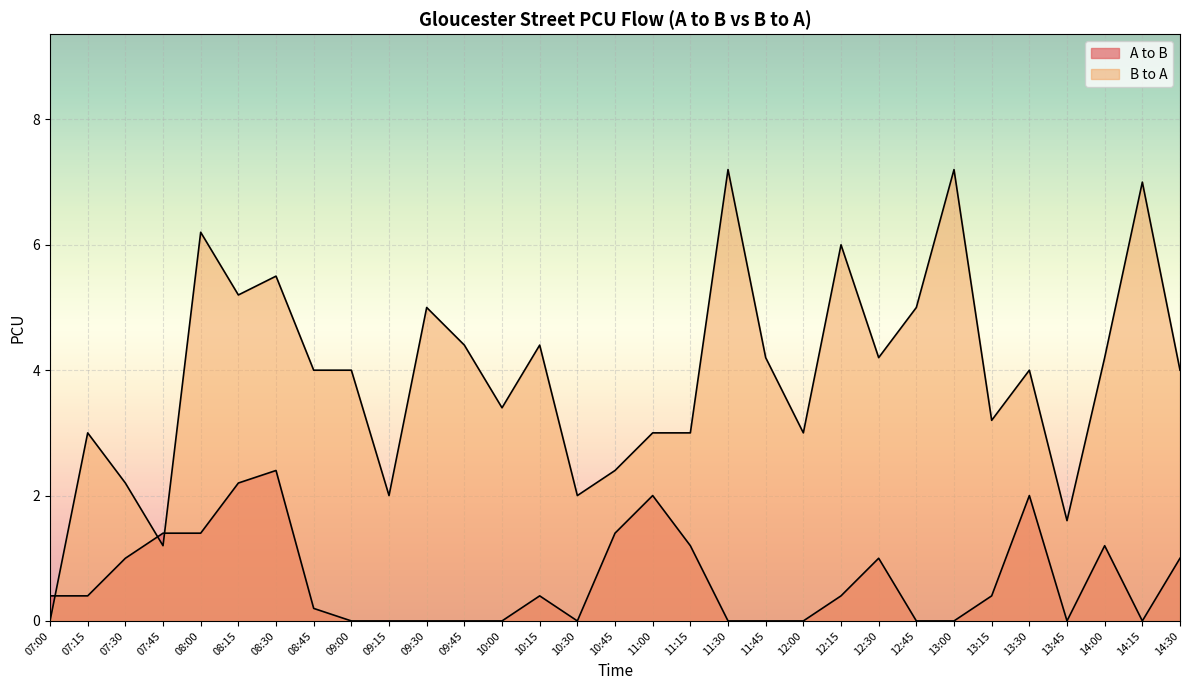

What is the sum of the B to A values at 10:15 and 12:15?

10.4